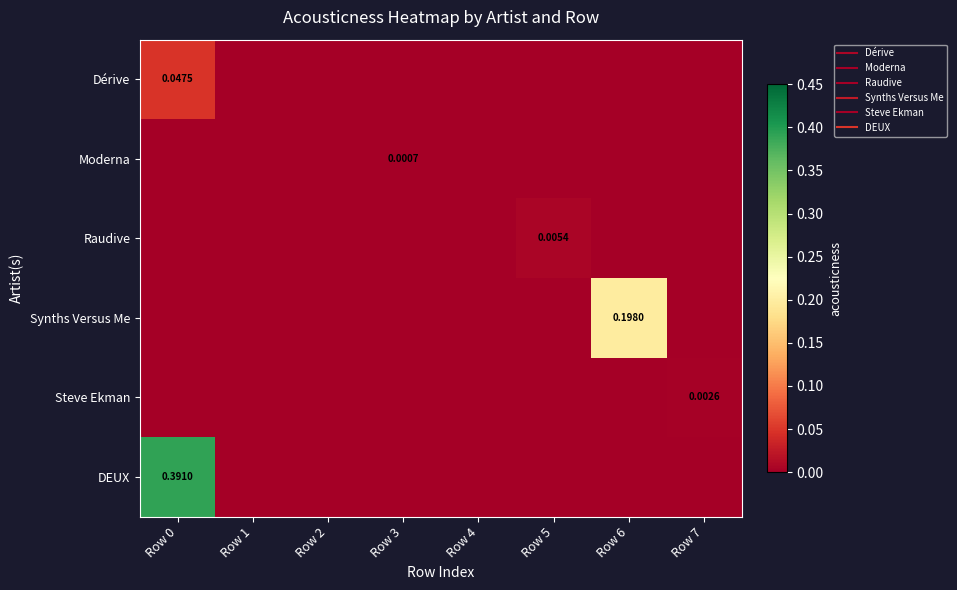

Which series has the largest total across all categories?

DEUX